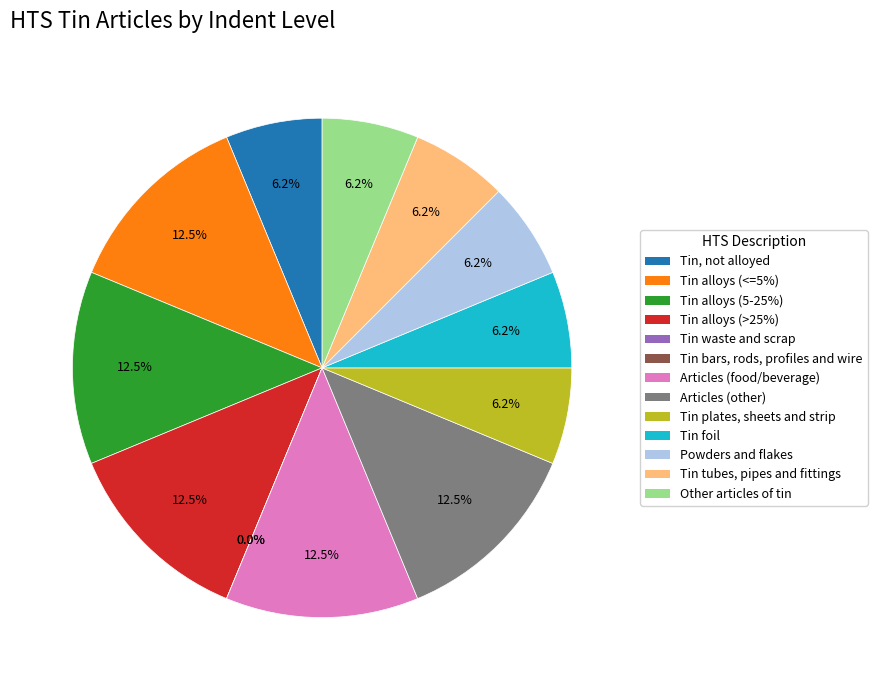

Count the number of slices in the pie.

13